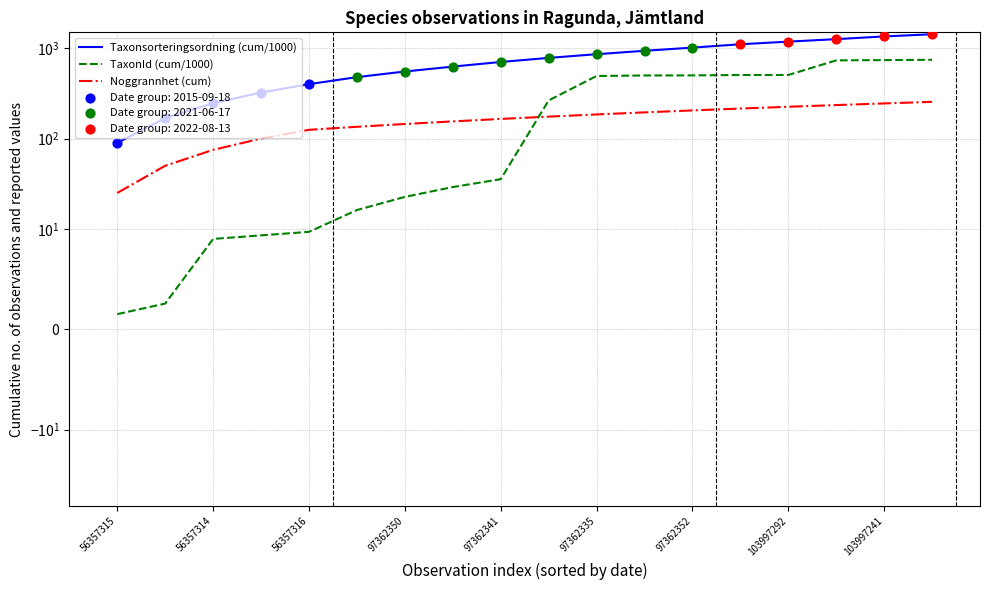

Which series has the largest total across all categories?

Taxonsorteringsordning (cum/1000)